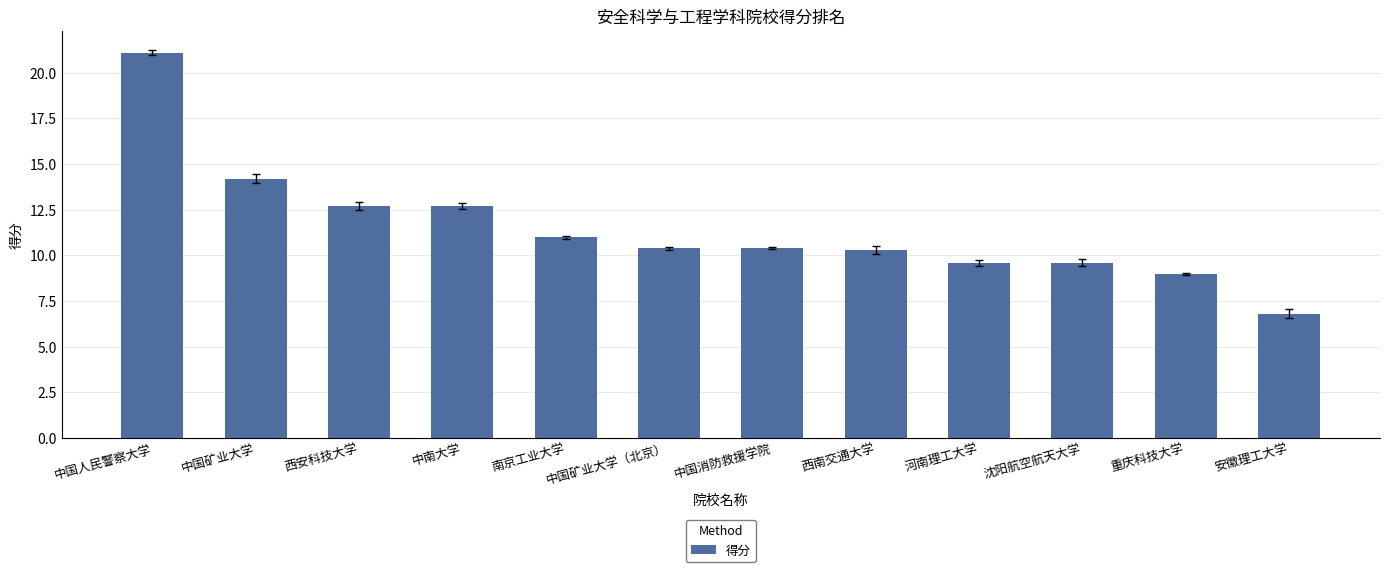

What is the difference between the maximum and second lowest values?

12.1